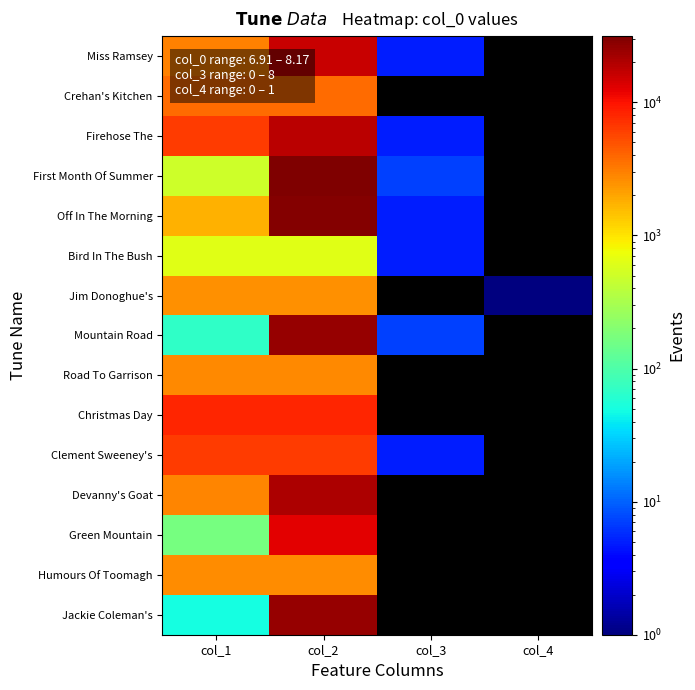

At which category does the chart reach its peak across all series?

col_2